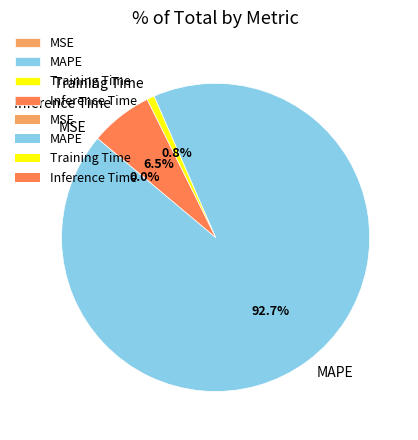

Does Inference Time represent more than half of the total?

No